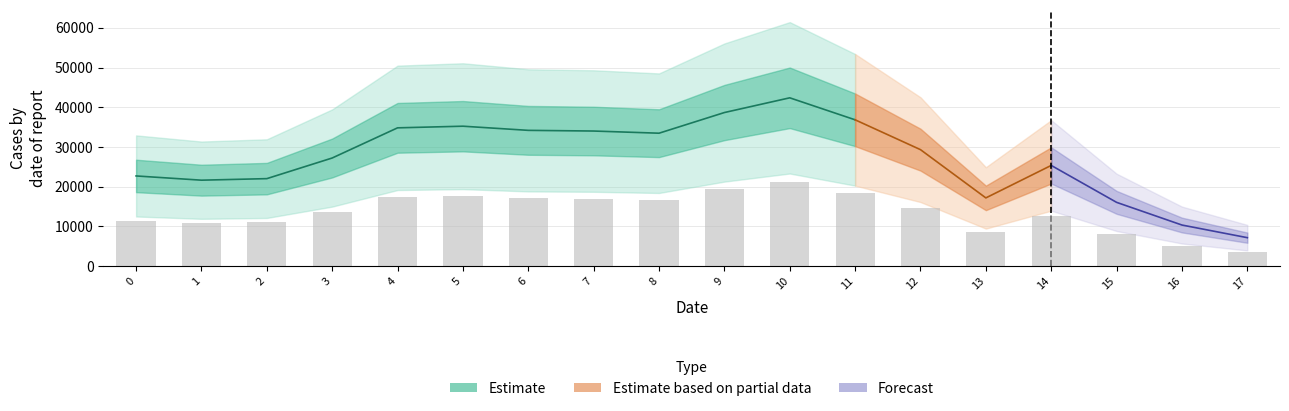

List the labels in order of value, largest first.

10, 9, 11, 5, 4, 6, 7, 8, 12, 3, 14, 0, 2, 1, 13, 15, 16, 17